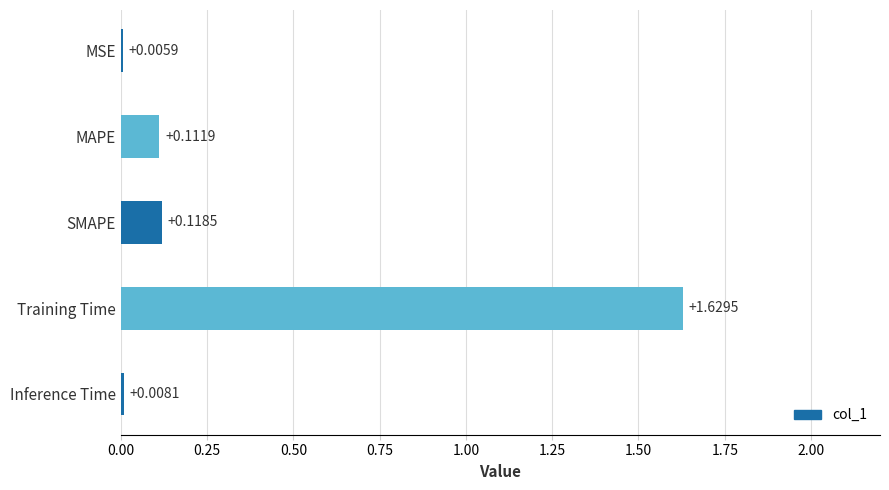

Where is the data nearest to the value 0?

MSE